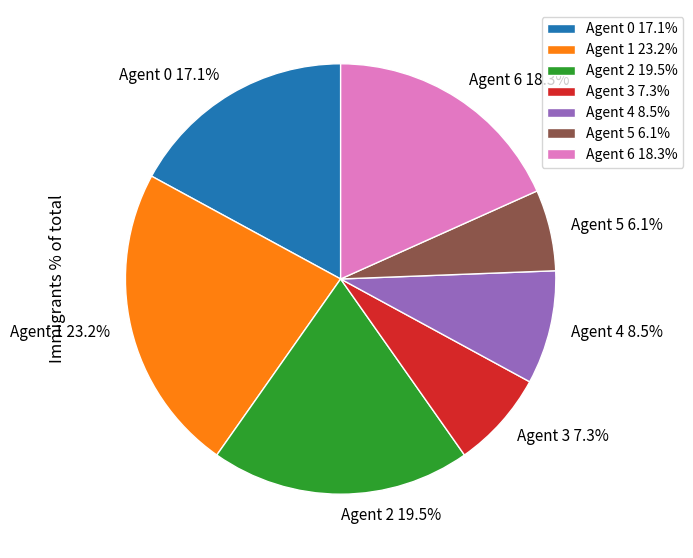

The Agent 2 slice represents 28% of the pie. True or false?

False